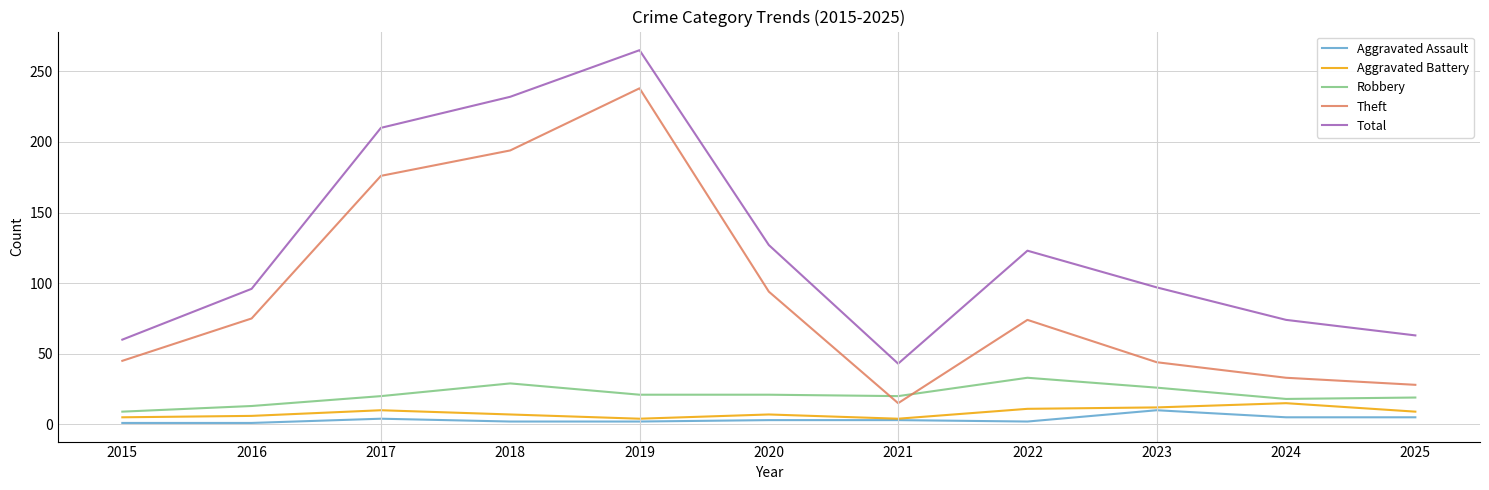

What value does the Theft series have at 2015?

45